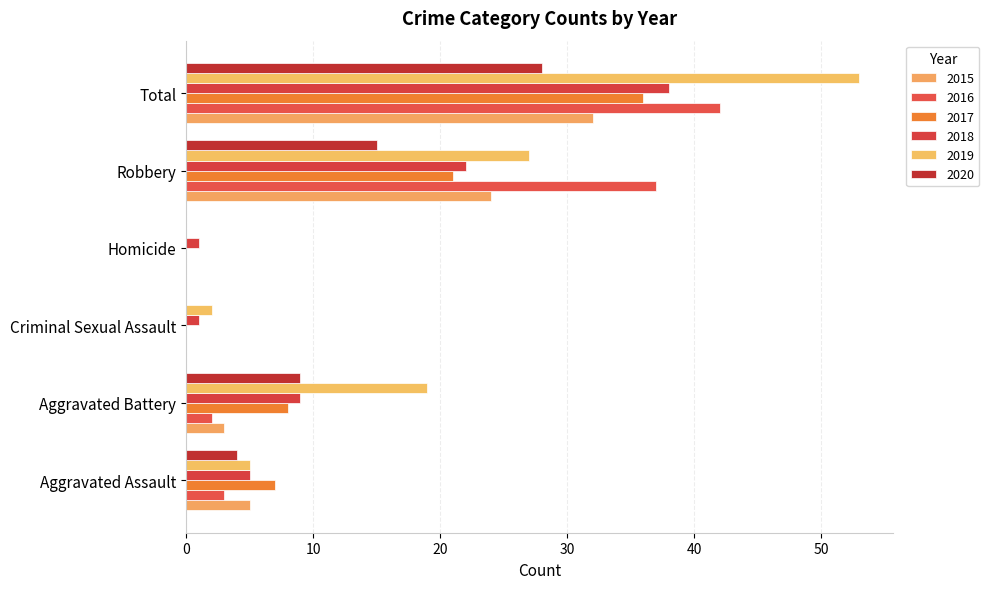

Reading left to right, transcribe all the data shown in this chart.

2015: Aggravated Assault=5	Aggravated Battery=3	Criminal Sexual Assault=0	Homicide=0	Robbery=24	Total=32
2016: Aggravated Assault=3	Aggravated Battery=2	Criminal Sexual Assault=0	Homicide=0	Robbery=37	Total=42
2017: Aggravated Assault=7	Aggravated Battery=8	Criminal Sexual Assault=0	Homicide=0	Robbery=21	Total=36
2018: Aggravated Assault=5	Aggravated Battery=9	Criminal Sexual Assault=1	Homicide=1	Robbery=22	Total=38
2019: Aggravated Assault=5	Aggravated Battery=19	Criminal Sexual Assault=2	Homicide=0	Robbery=27	Total=53
2020: Aggravated Assault=4	Aggravated Battery=9	Criminal Sexual Assault=0	Homicide=0	Robbery=15	Total=28